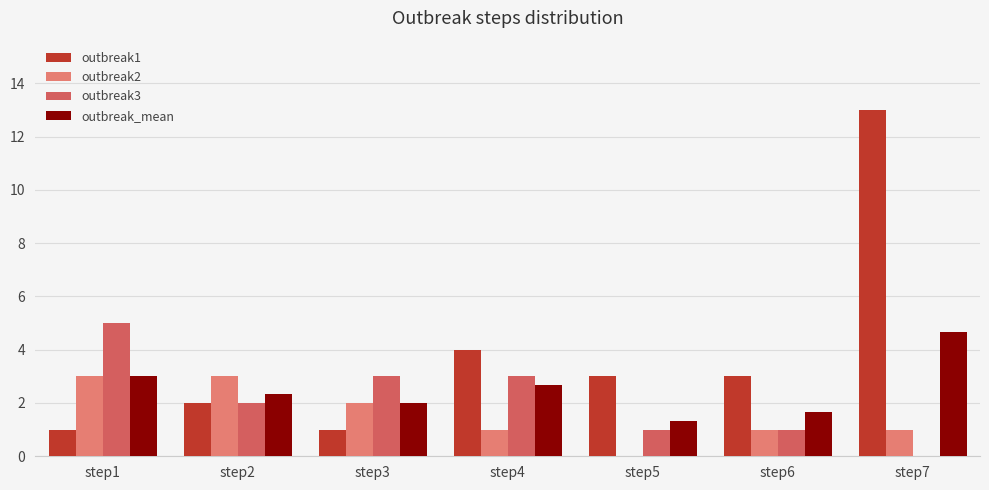

At which category is the sum across all series the highest?

step7